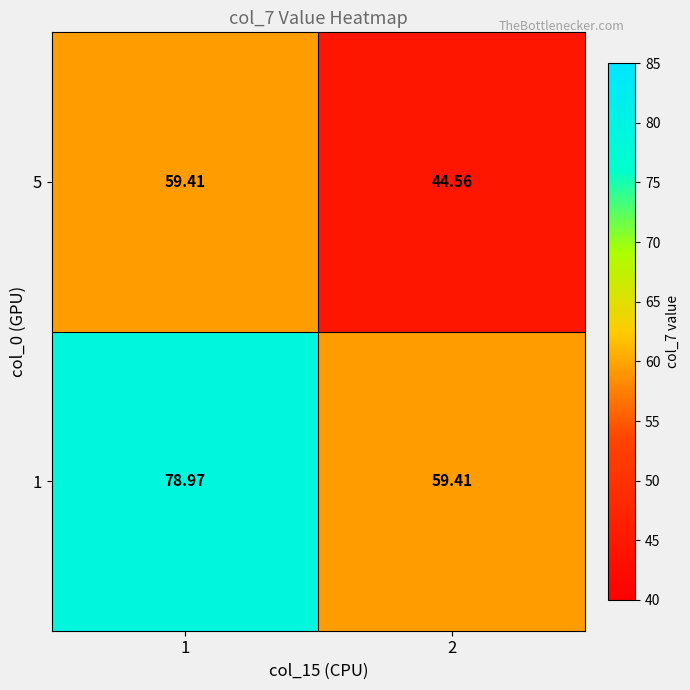

Is the value of 1 at 1 greater than the value of 5 at 2?

Yes